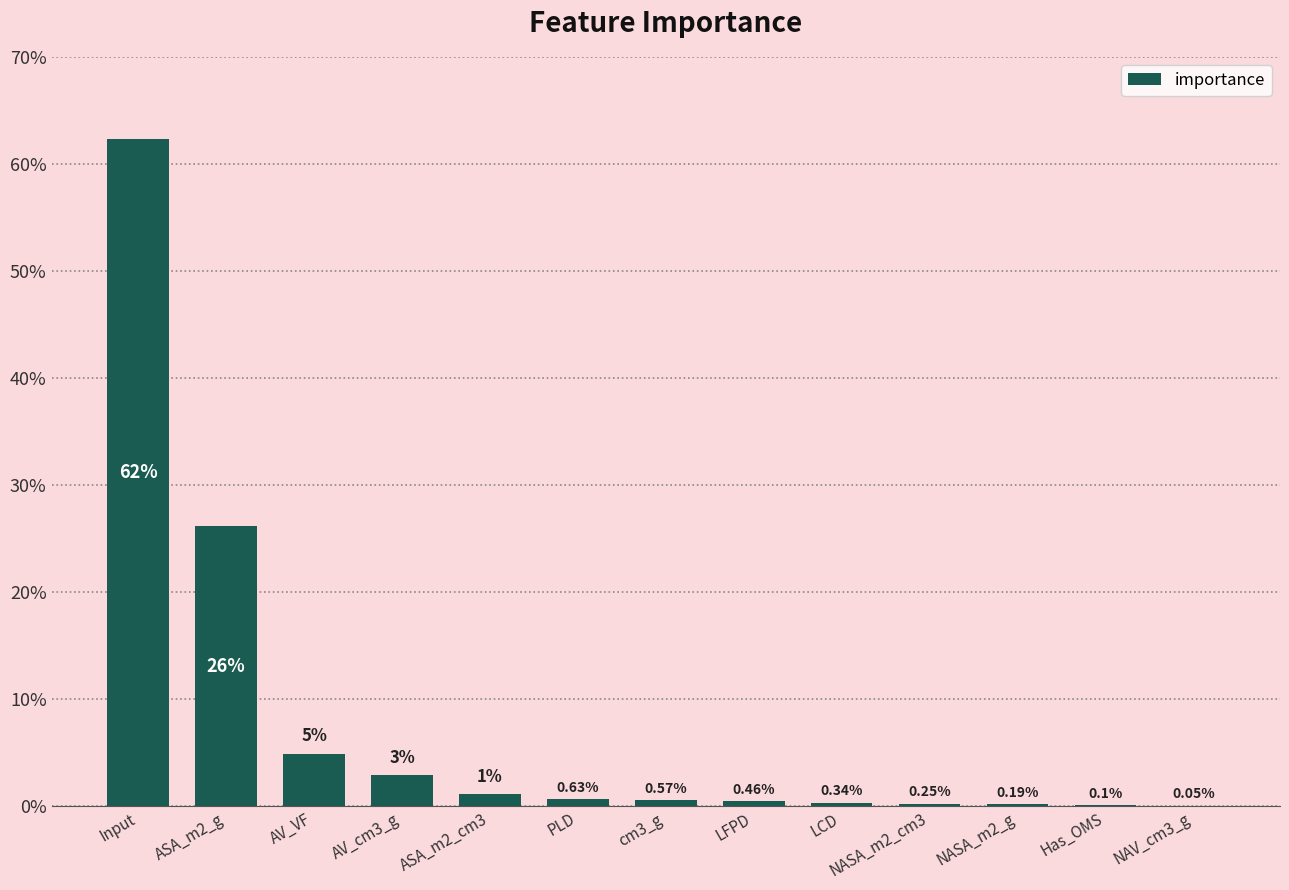

Reading right to left, transcribe all the data shown in this chart.

NAV_cm3_g=0.0	Has_OMS=0.0	NASA_m2_g=0.0	NASA_m2_cm3=0.0	LCD=0.0	LFPD=0.0	cm3_g=0.0	PLD=0.0	ASA_m2_cm3=0.0	AV_cm3_g=0.0	AV_VF=0.0	ASA_m2_g=0.3	Input=0.6